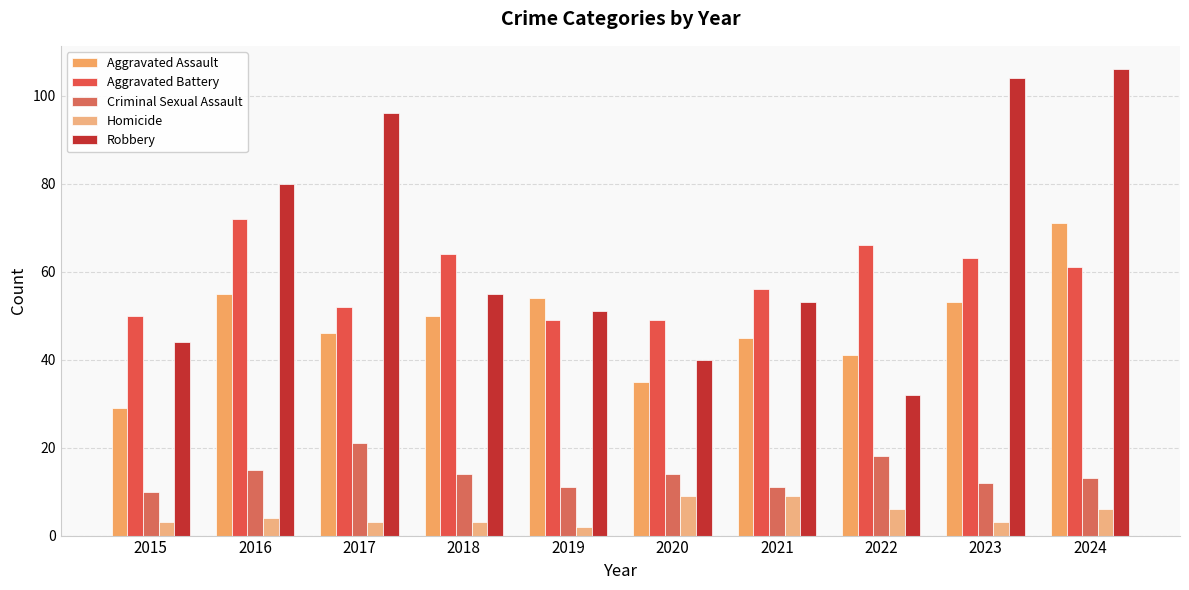

Which series changed the most between 2017 and 2020?

Robbery